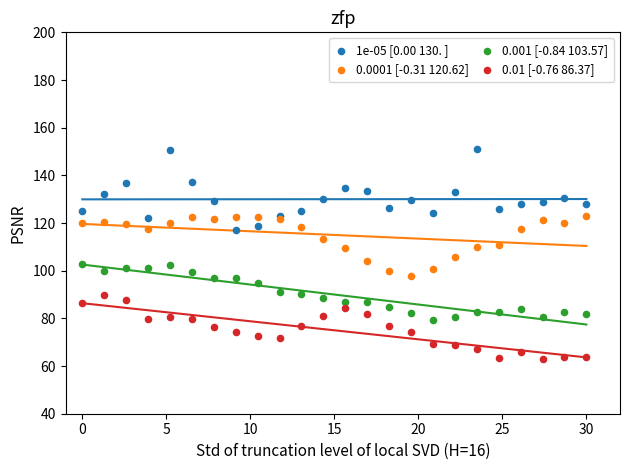

Which series reaches the maximum Y coordinate?

1e-05 [0.00 130. ]